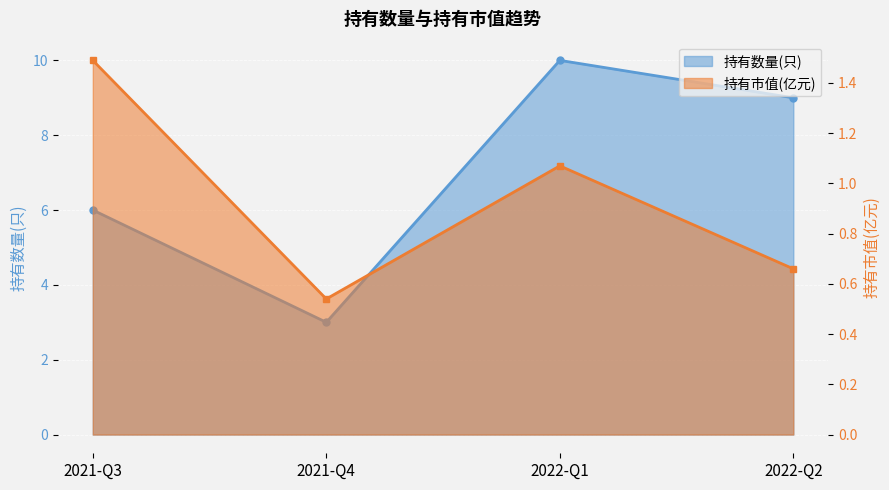

Reading left to right, what are all the values shown in this chart?

持有数量(只): 2021-Q3=6.0	2021-Q4=3.0	2022-Q1=10.0	2022-Q2=9.0
持有市值(亿元): 2021-Q3=1.5	2021-Q4=0.5	2022-Q1=1.1	2022-Q2=0.7